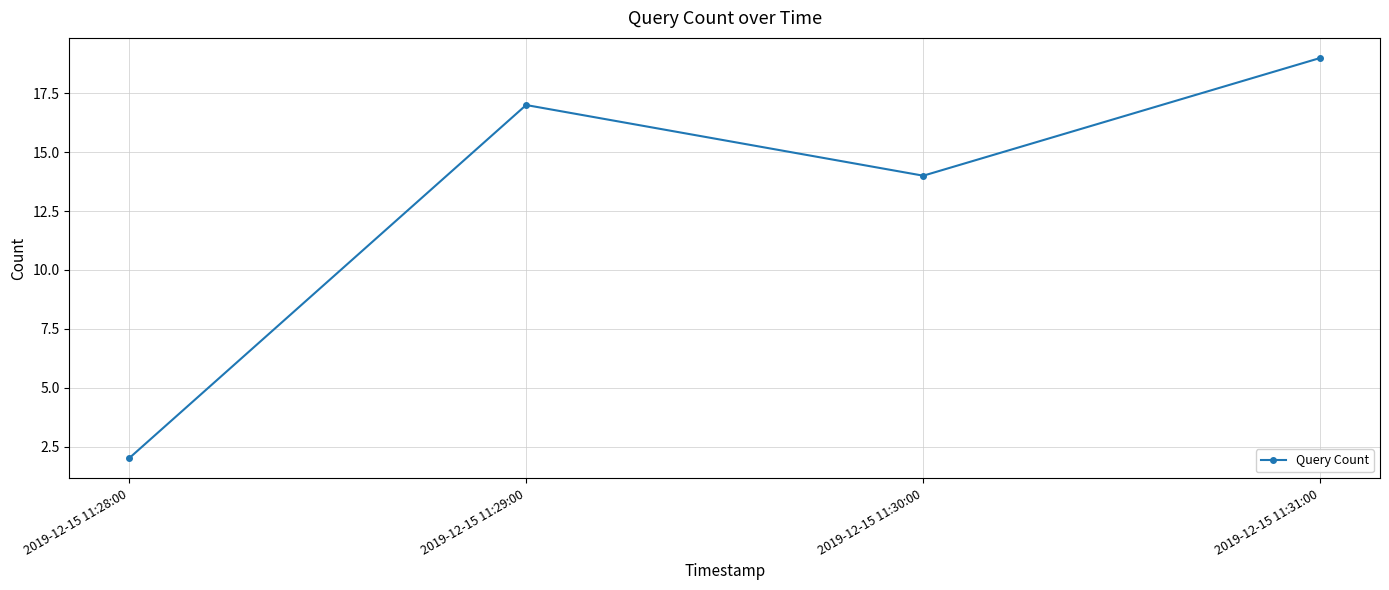

What is the label of the 4th point from the right?

2019-12-15 11:28:00